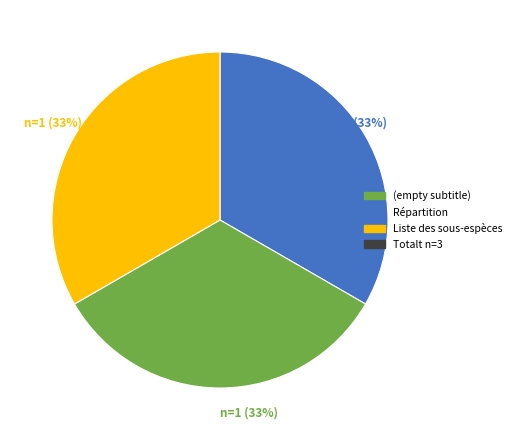

To the nearest percent, what is the average slice percentage?

33%